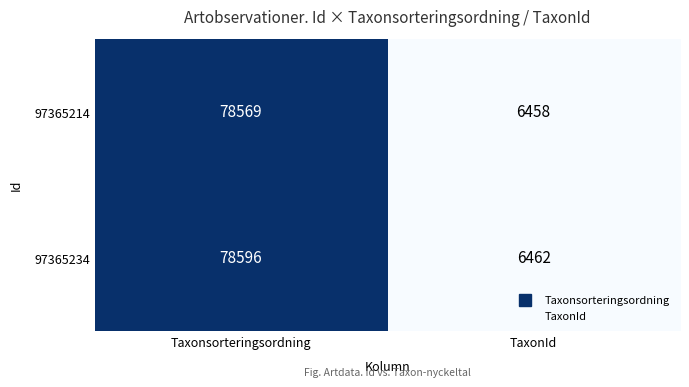

Which series has the largest range (max minus min)?

97365234